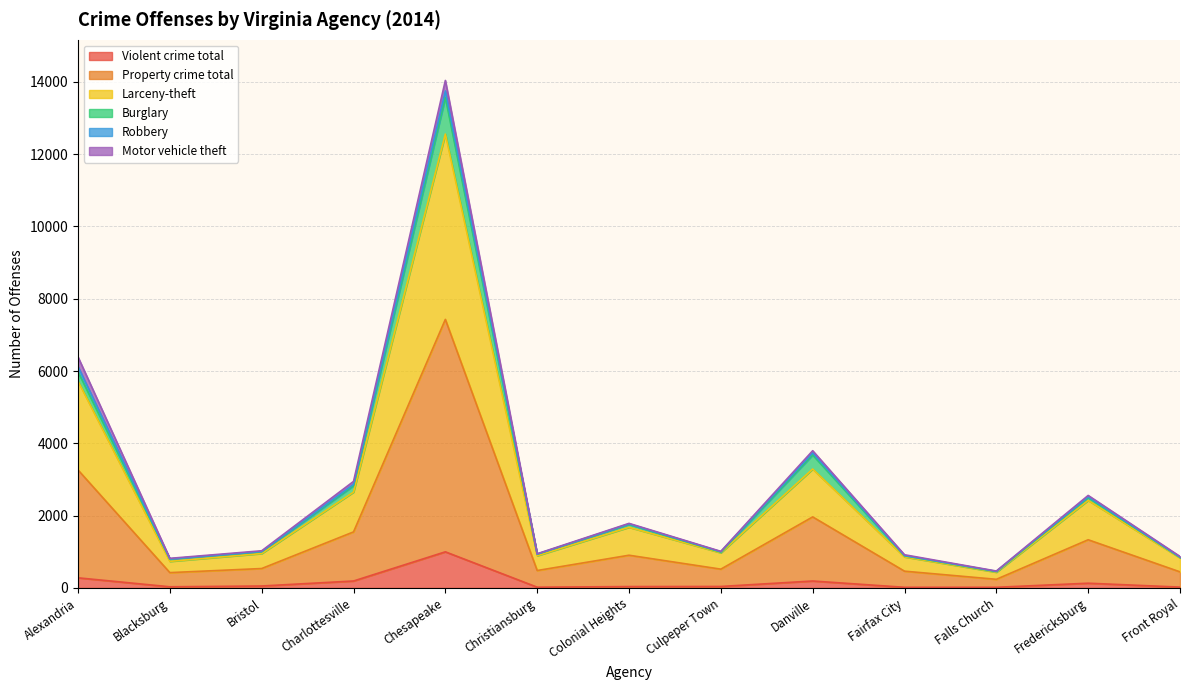

What is the highest value of the Violent crime total series?

999